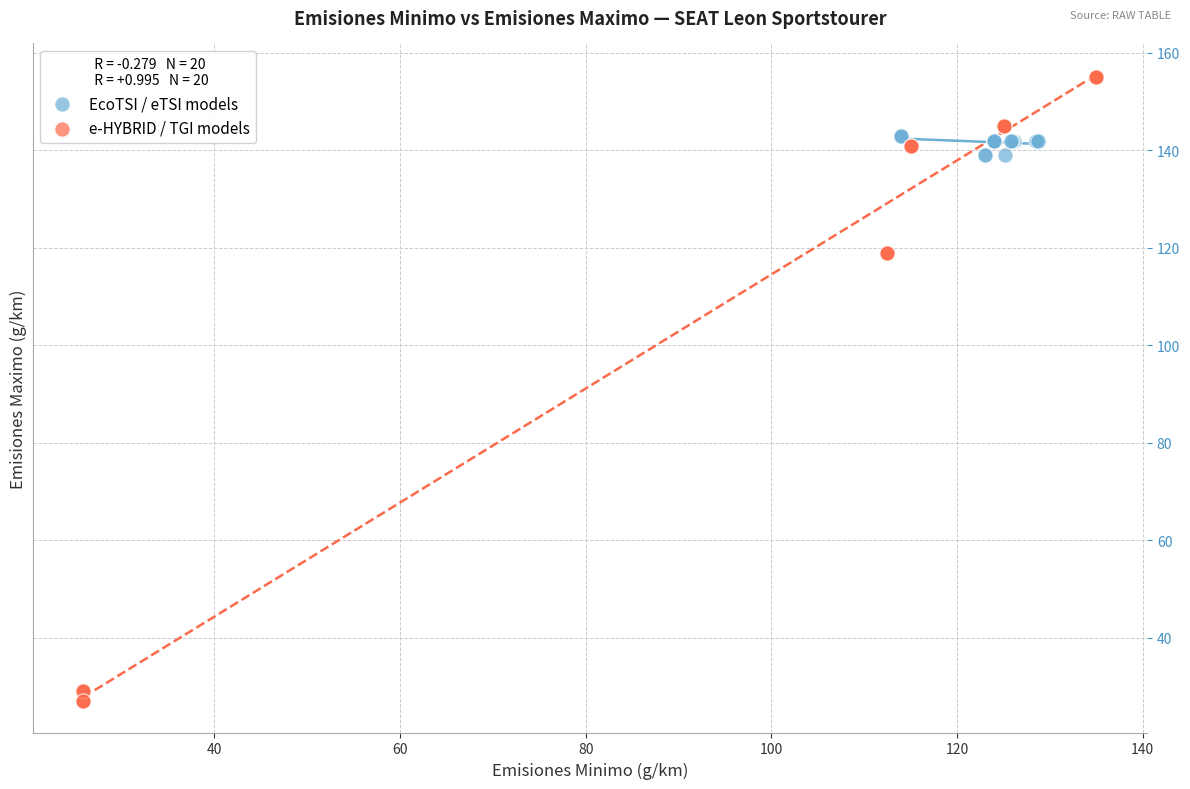

Which series reaches the maximum Y coordinate?

e-HYBRID / TGI models